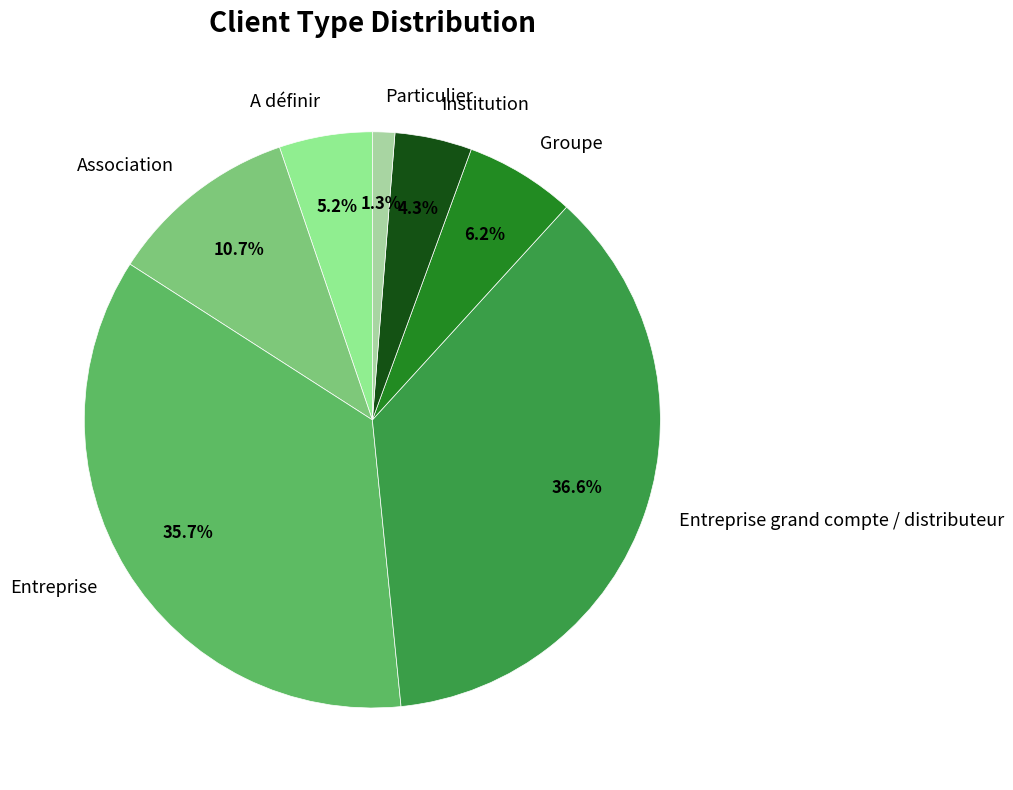

To the nearest percent, what is the average slice percentage?

14%